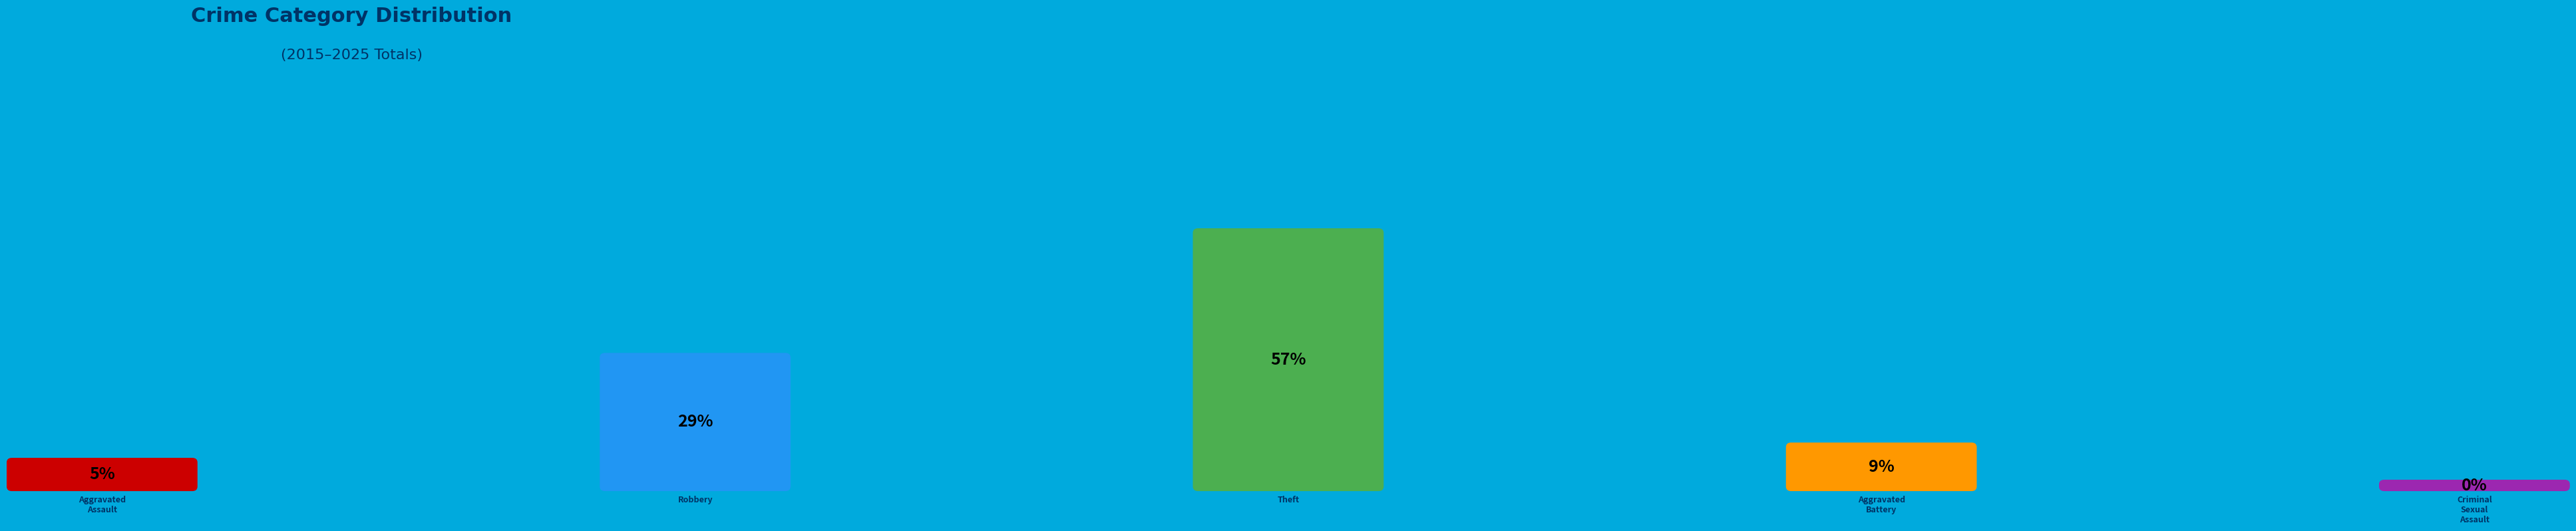

True or false: Theft accounts for 57% of the total.

True